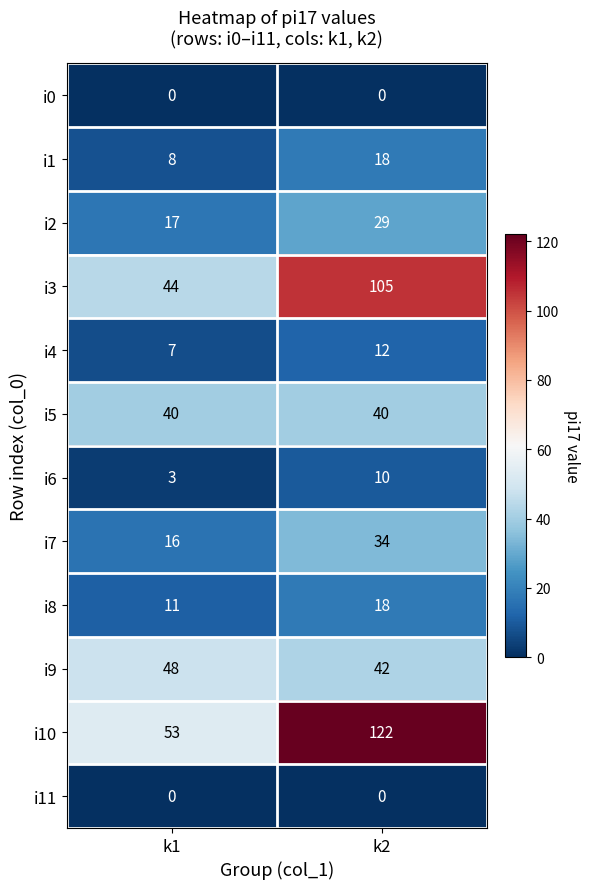

How many data points does each series have?

2